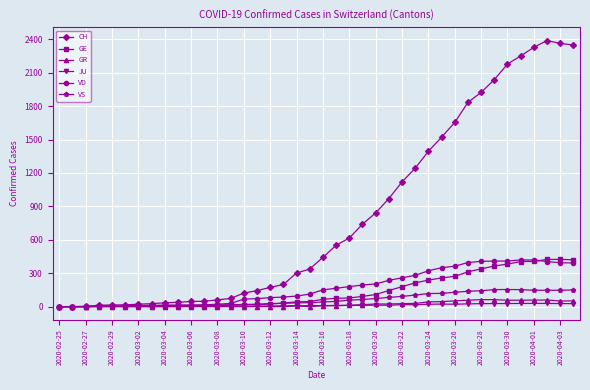

At how many categories does at least one series exceed 1162?

13